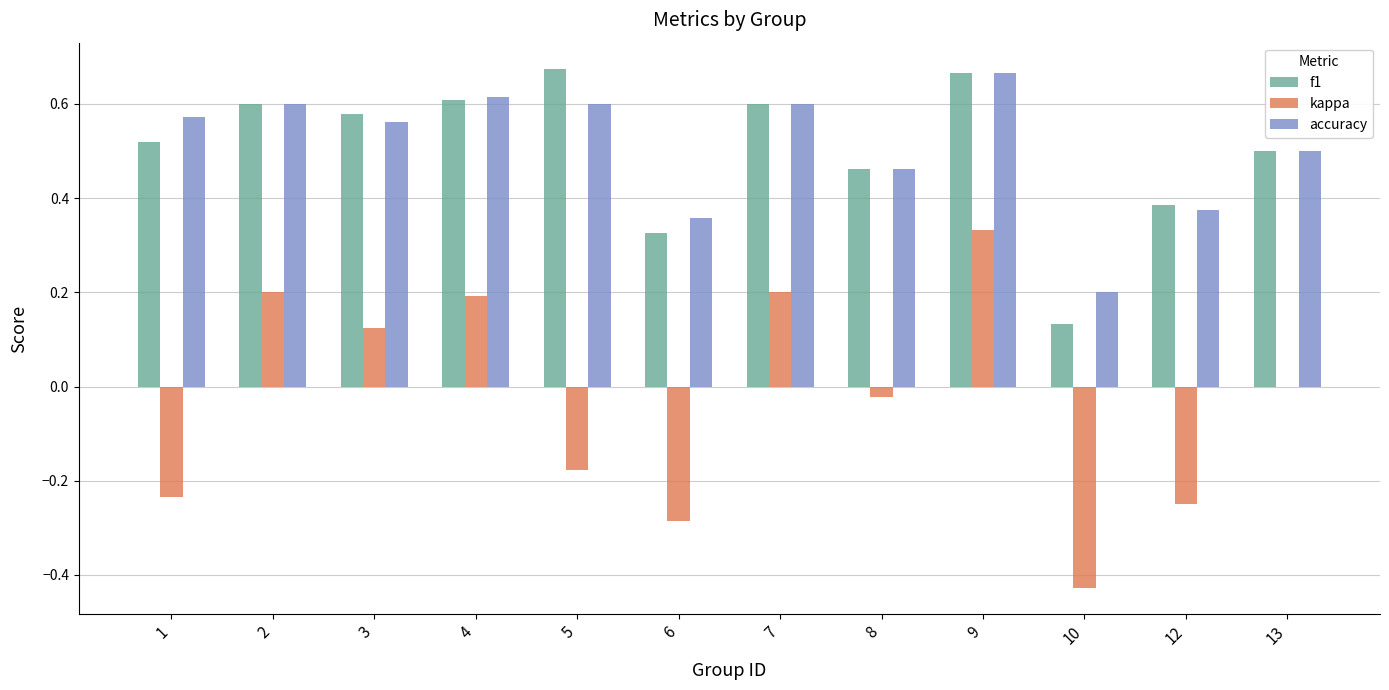

Does the chart contain stacked bars?

No